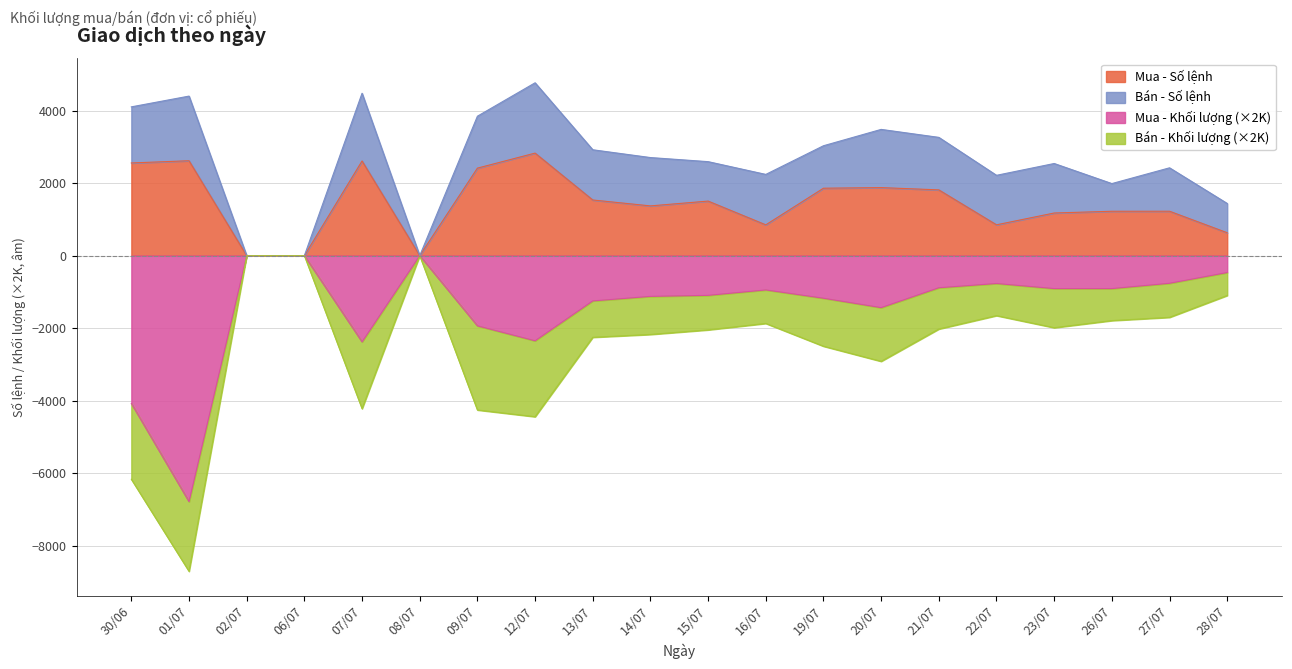

What is the difference between the second highest and minimum values in the Mua - Khối lượng series?

6789.4